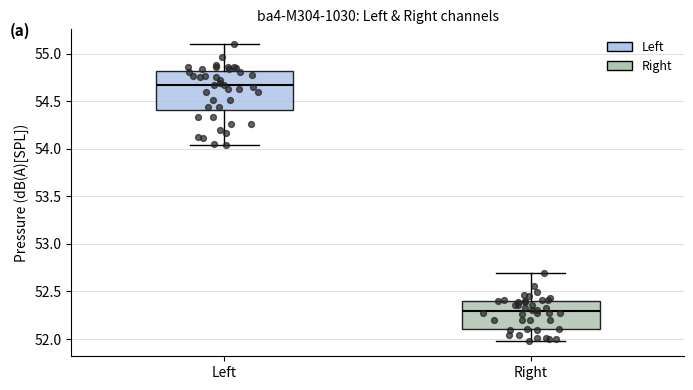

Reading left to right, transcribe this box plot: for each box, give where its median line is, the range the box spans, and where its two whiskers end, as read against the y-axis. The values are not printed on the chart, so give them approximately, as read against the axis.

Left: median 54.65, box 54.40 to 54.80, whiskers 54.05 to 55.10
Right: median 52.30, box 52.10 to 52.40, whiskers 51.95 to 52.70